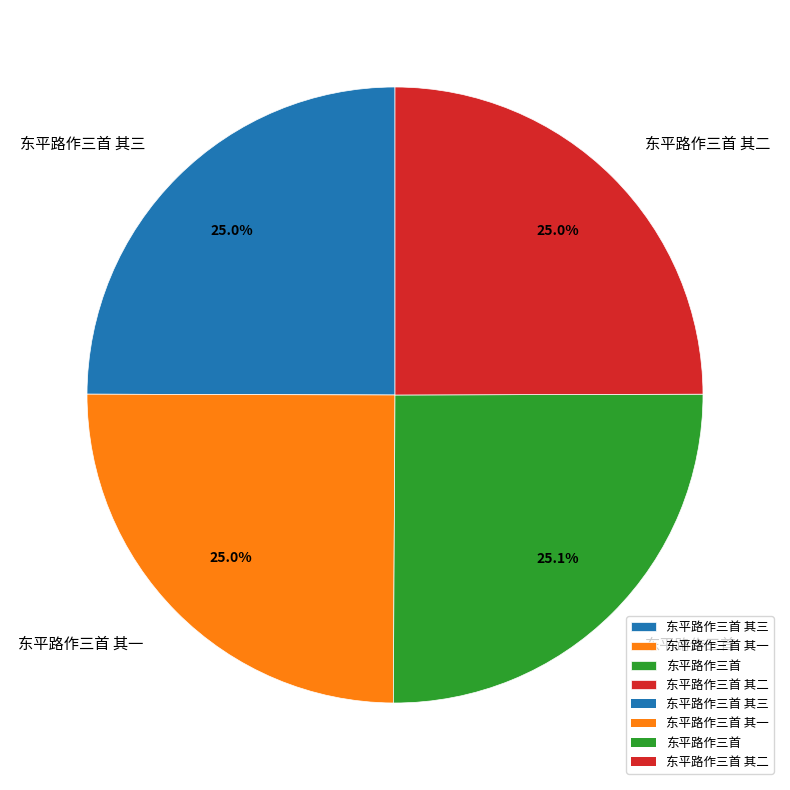

To the nearest percent, what percentage of the pie is 东平路作三首?

25%